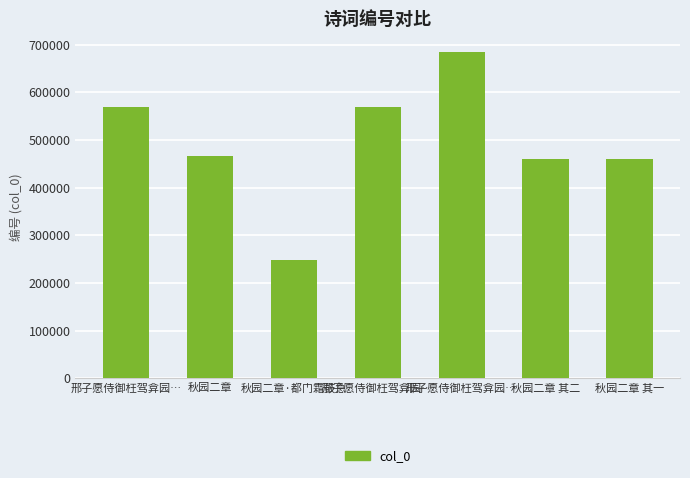

Between 秋园二章·都门霜鼓急 and 邢子愿侍御枉驾弇园…, which is larger?

邢子愿侍御枉驾弇园…